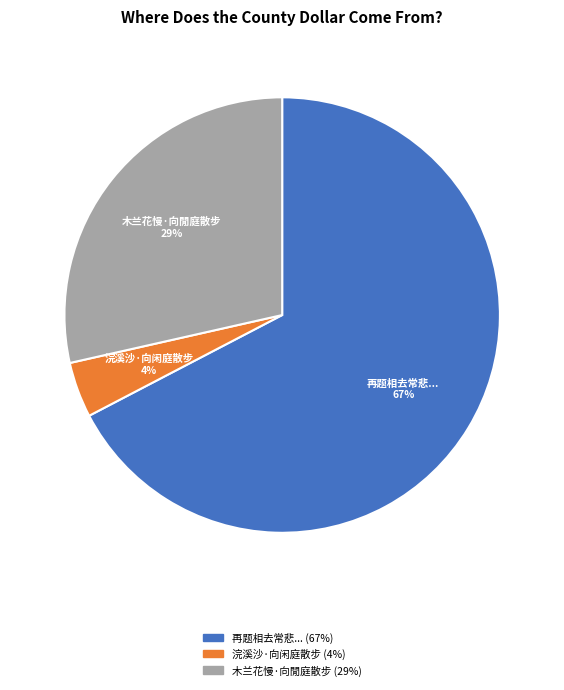

Is there any slice that represents more than half of the pie?

Yes